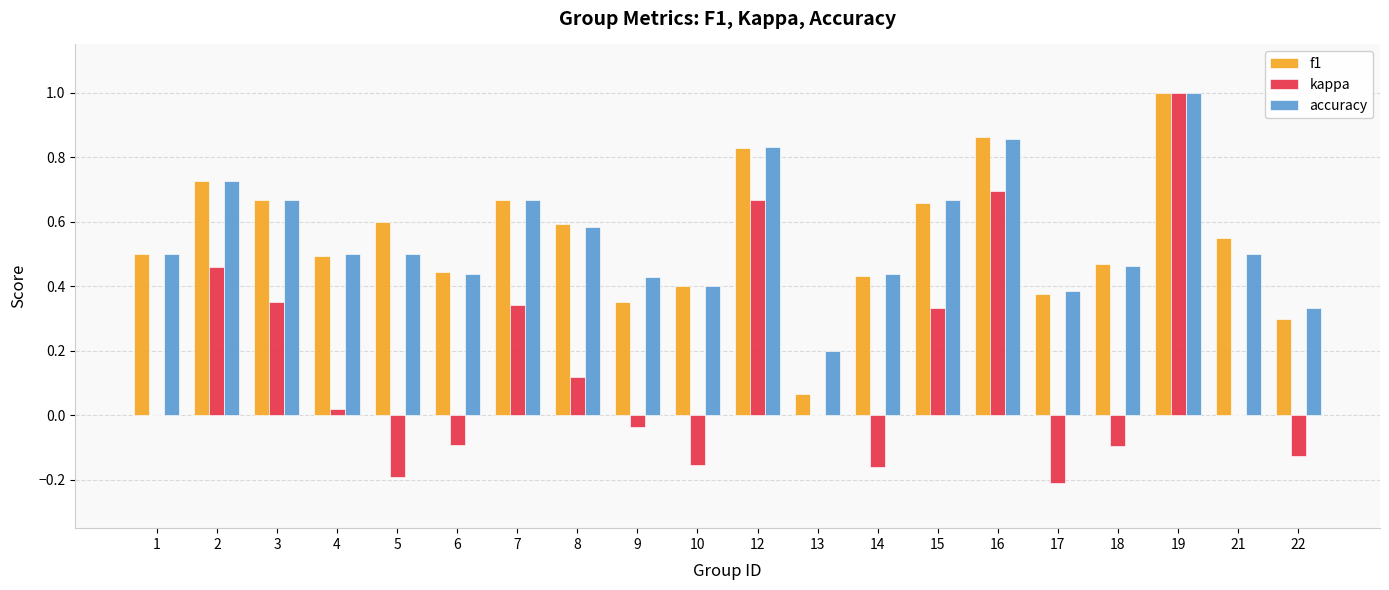

What is the greatest value displayed?

1.0